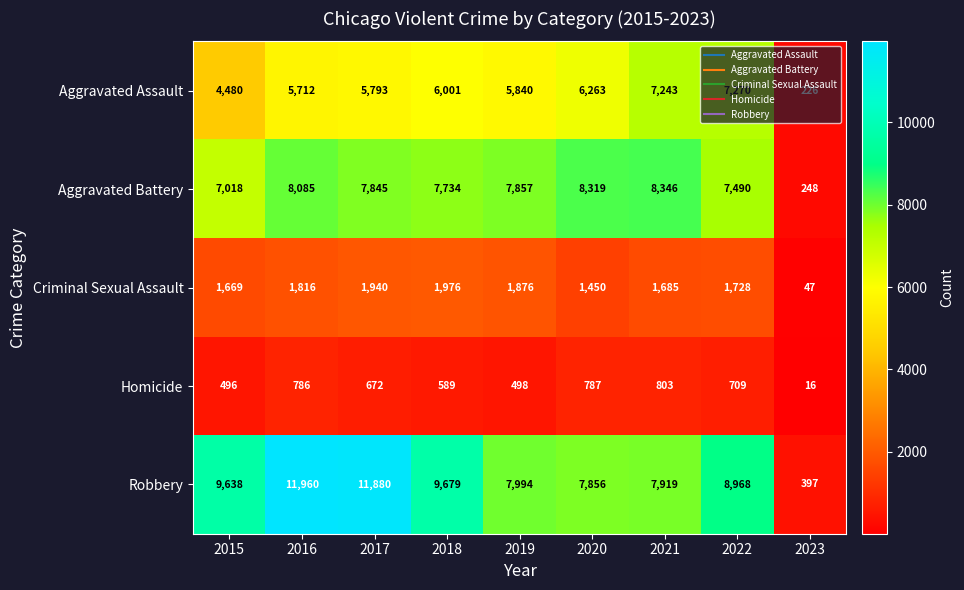

What is the highest value of the Robbery series?

11960